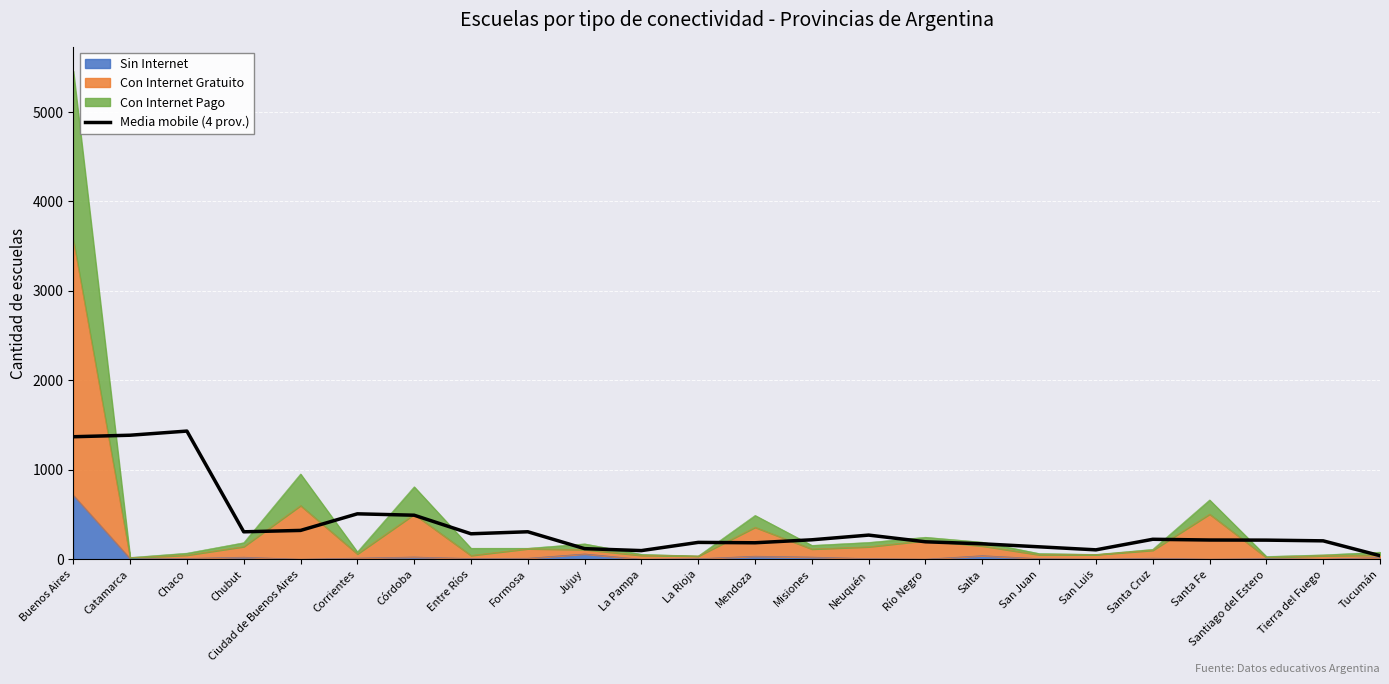

Between Misiones and San Luis, which is larger?

Misiones